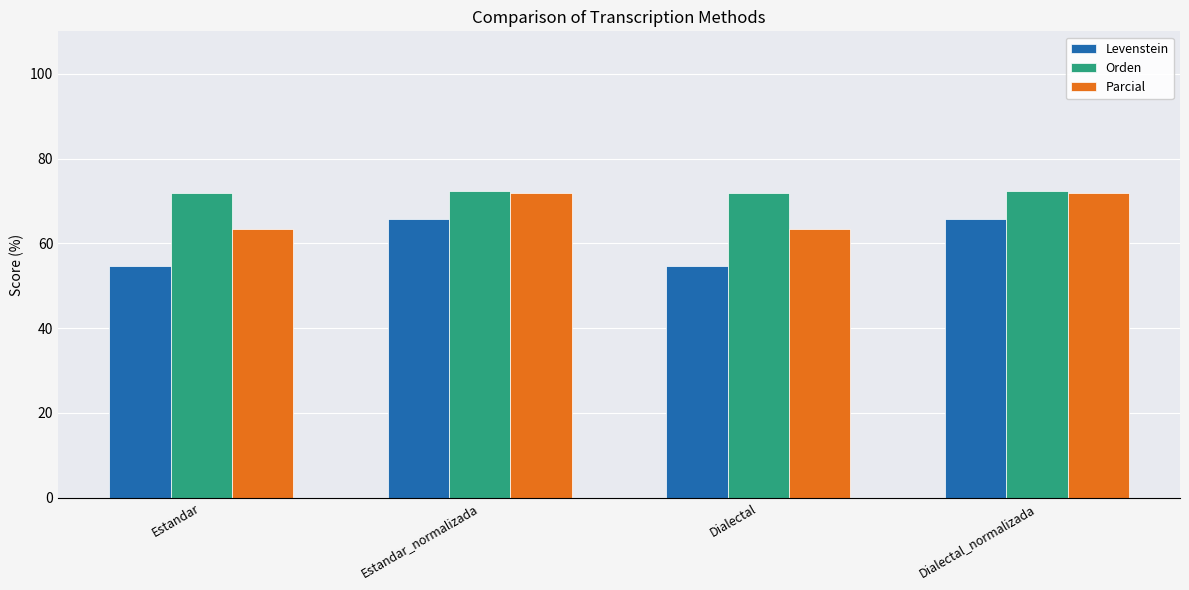

How many categories are shown in the chart?

4